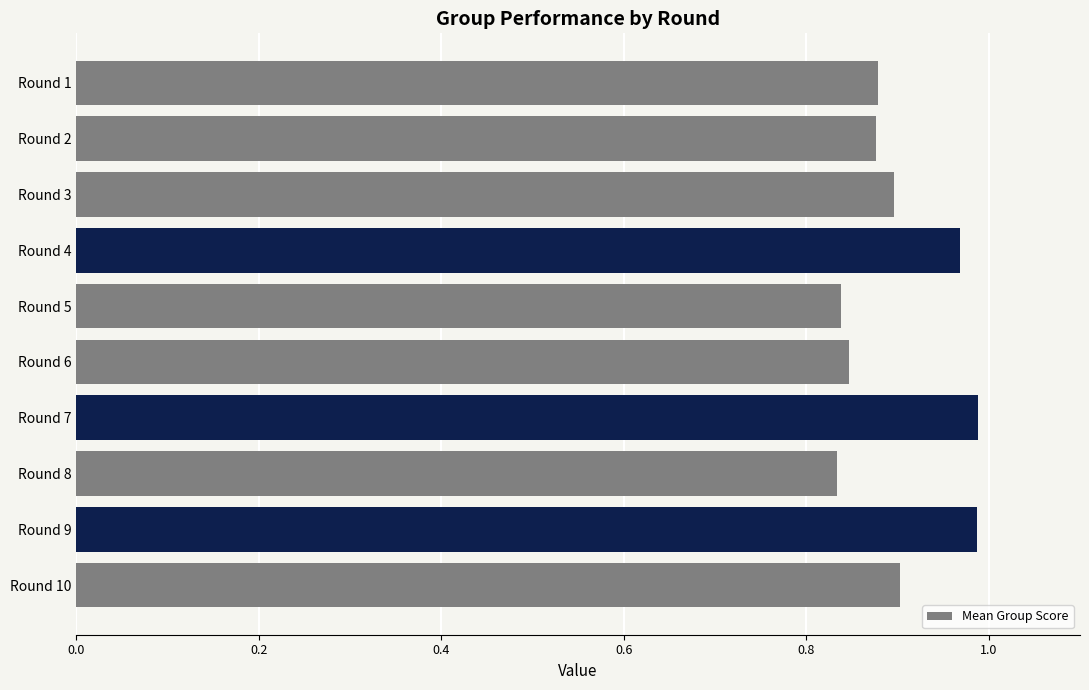

The chart shows a value of 1.2 at Round 1. True or false?

False